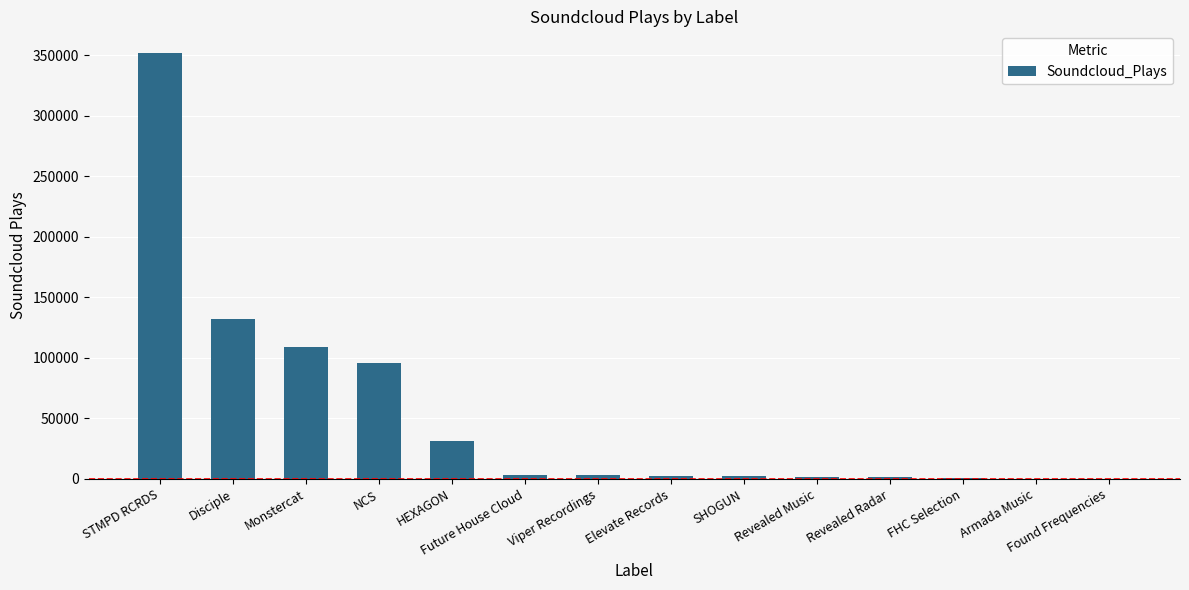

Between Future House Cloud and Monstercat, which is larger?

Monstercat